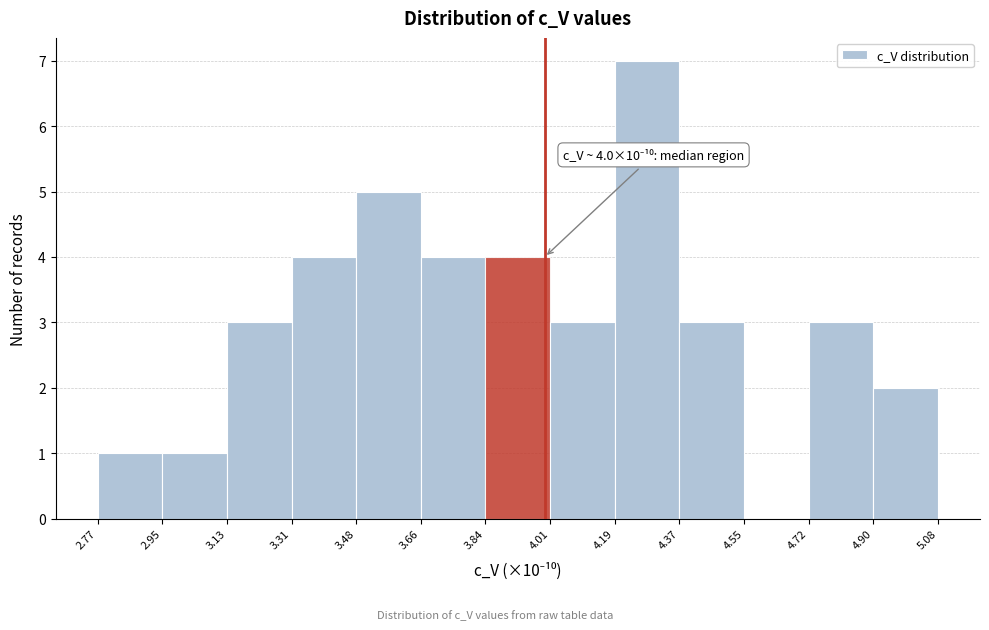

Over which range of the x-axis is the bar tallest?

4.19 to 4.37